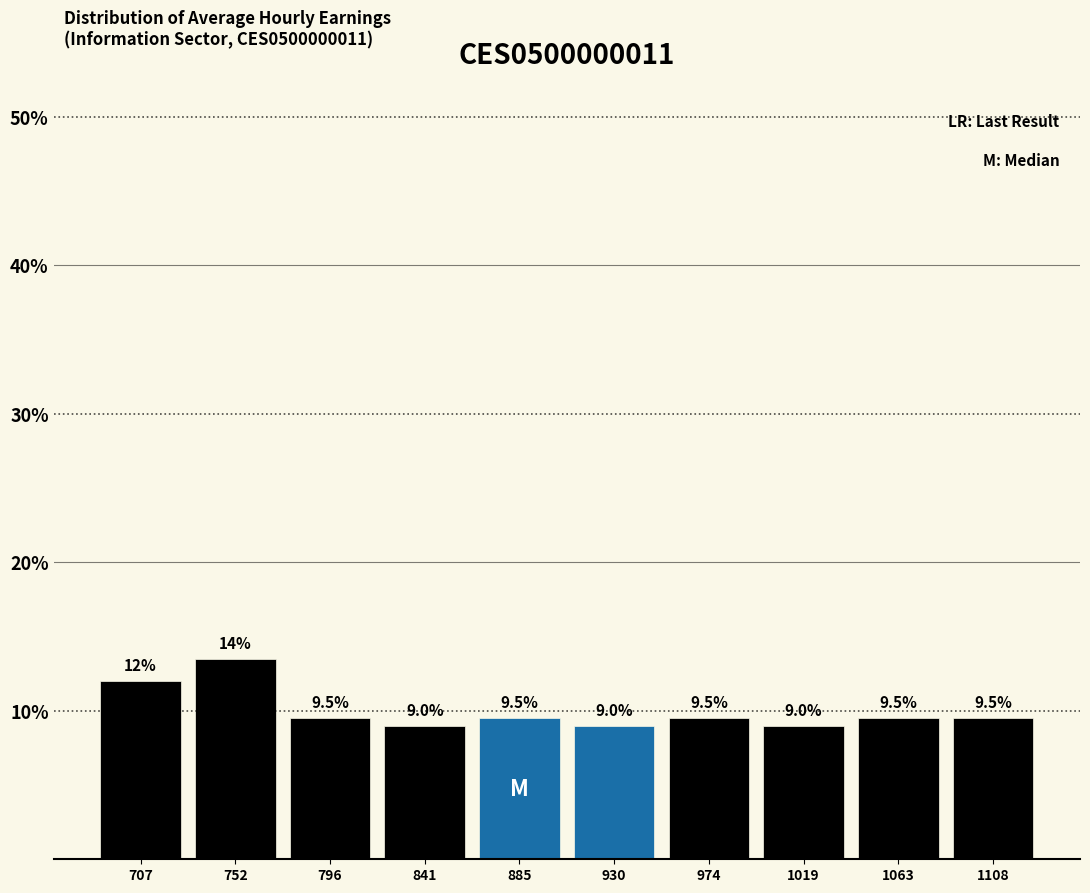

Which range on the x-axis has the tallest bar?

730 to 775